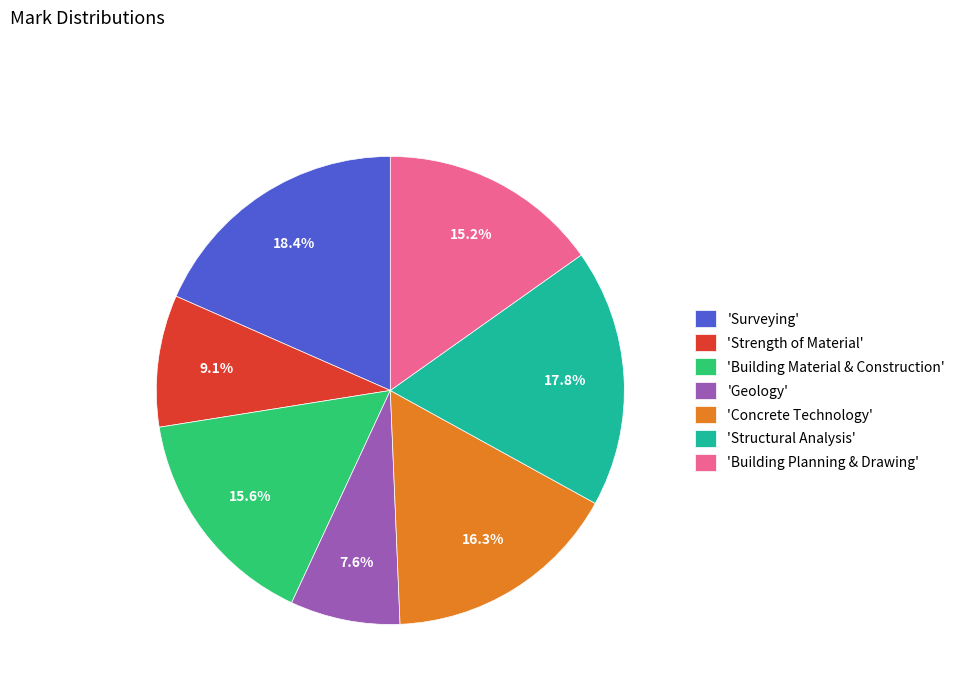

Which category has the biggest portion of the pie?

'Surveying'